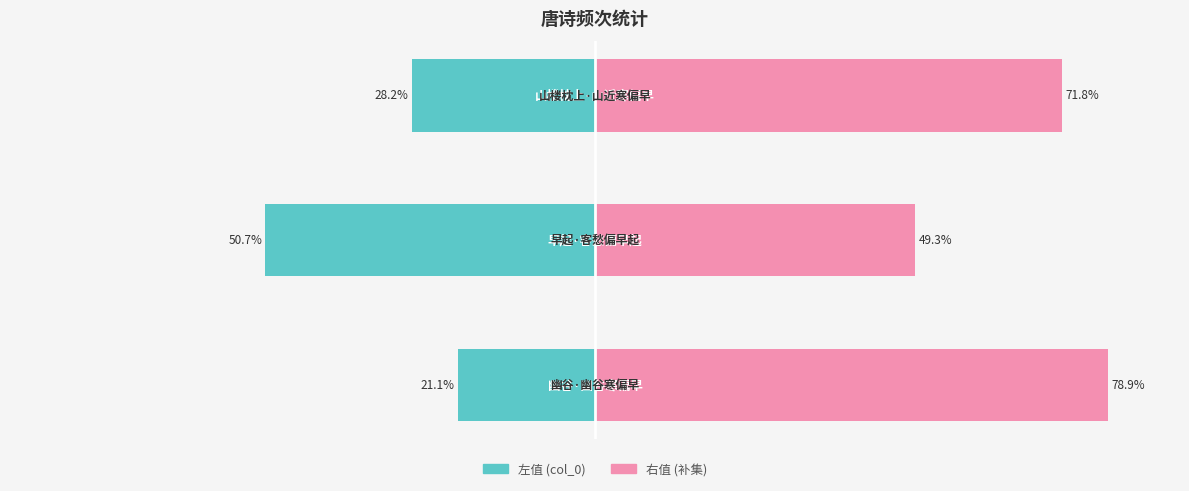

What is the lowest value of the col_0 (left) series?

-50.7